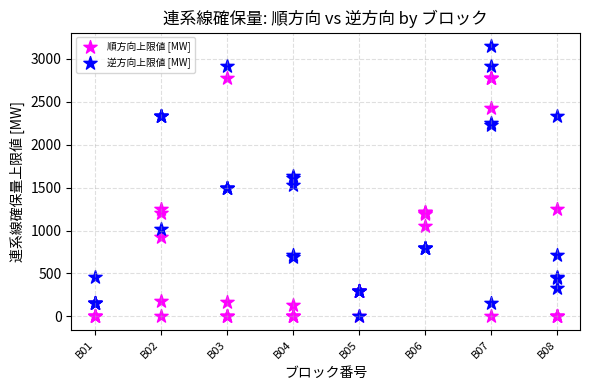

What are all the series names shown in the legend?

順方向上限値 [MW], 逆方向上限値 [MW]